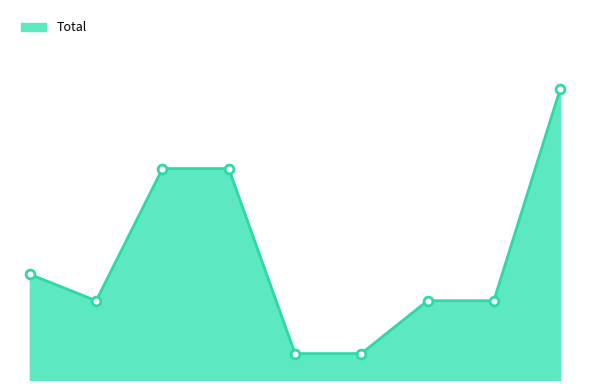

Does the chart have visible grid lines?

No